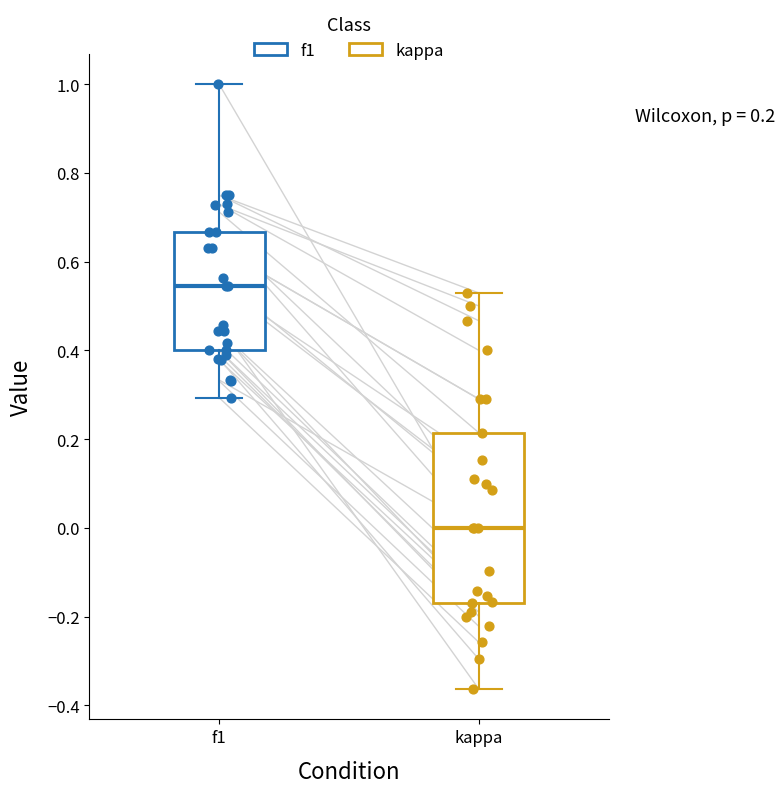

Which box's median line is the lowest?

kappa